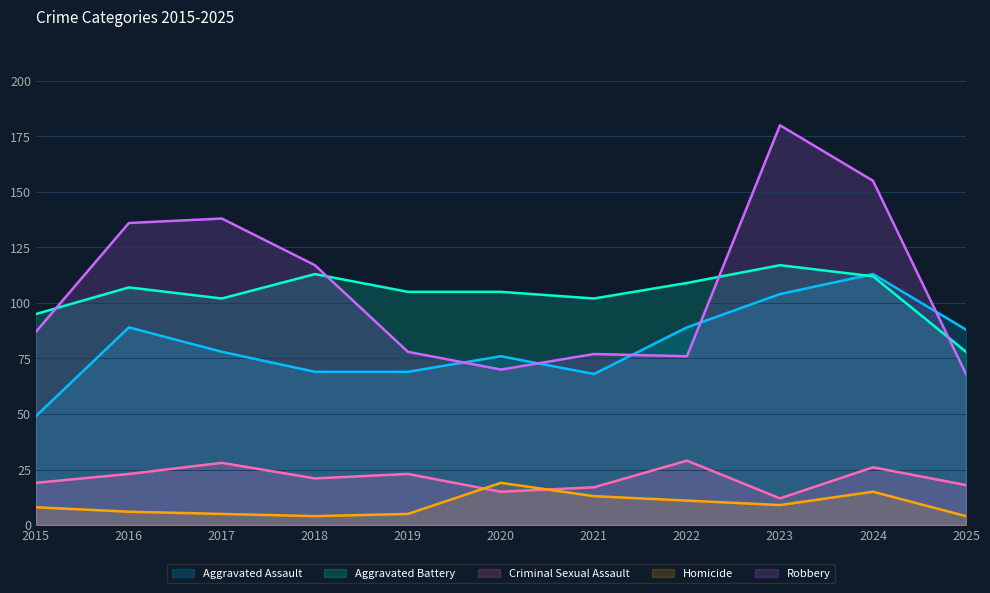

Which series changed the most between 2015 and 2020?

Aggravated Assault